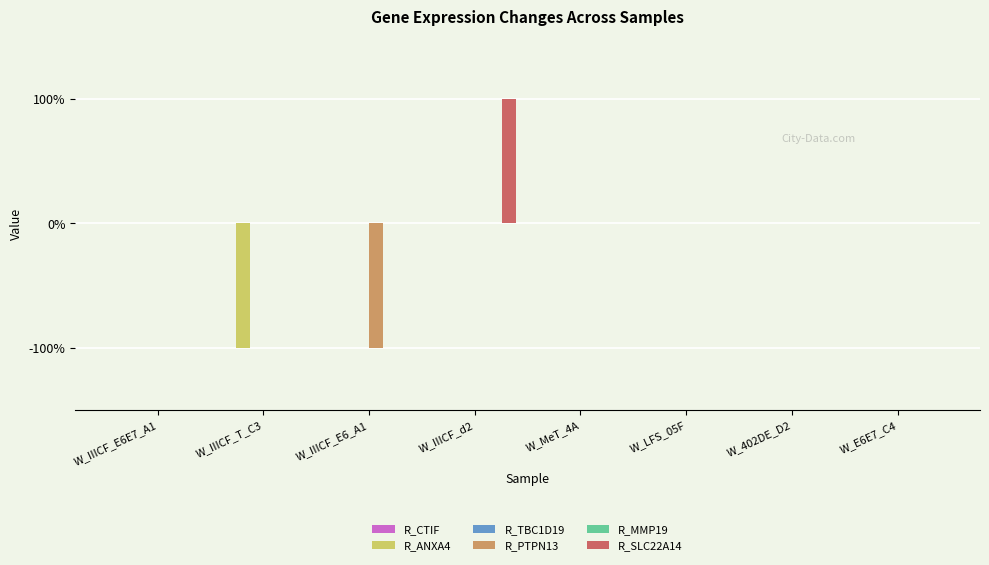

Is it true that R_MMP19 equals 0 at W_IIICF_E6E7_A1?

True